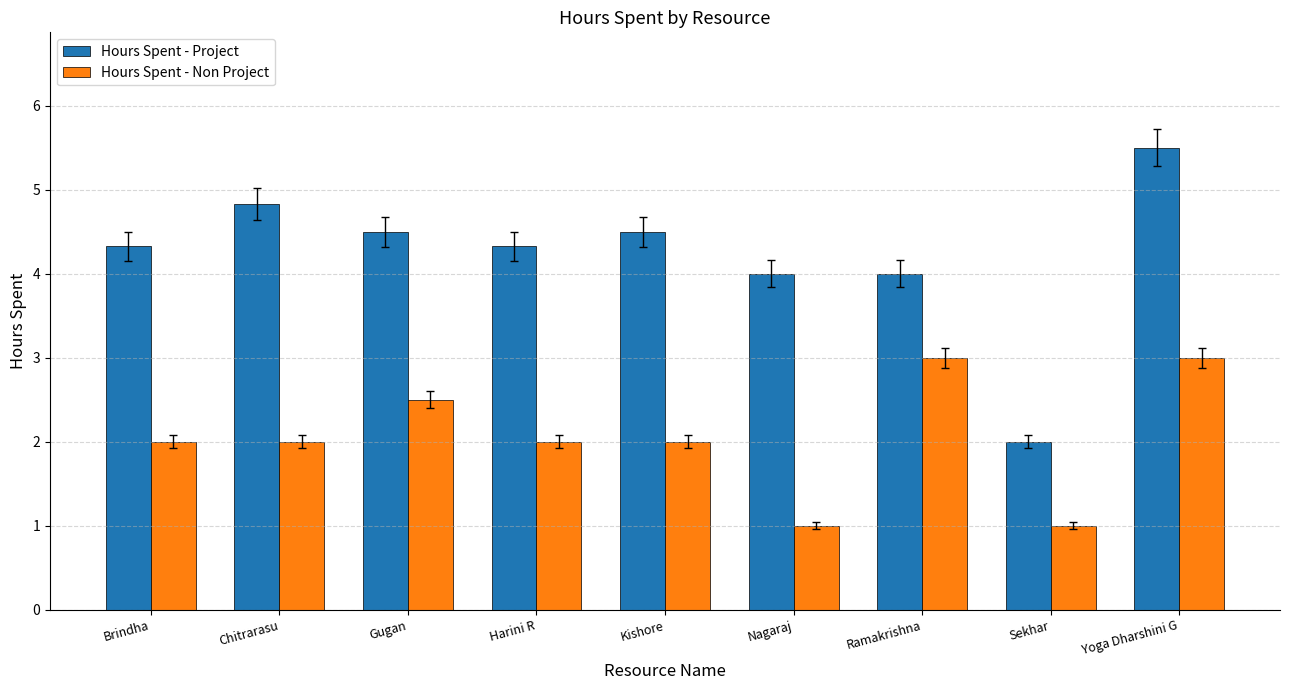

Reading left to right, transcribe all the data shown in this chart.

Hours Spent - Project: 4.3	4.8	4.5	4.3	4.5	4.0	4.0	2.0	5.5
Hours Spent - Non Project: 2.0	2.0	2.5	2.0	2.0	1.0	3.0	1.0	3.0